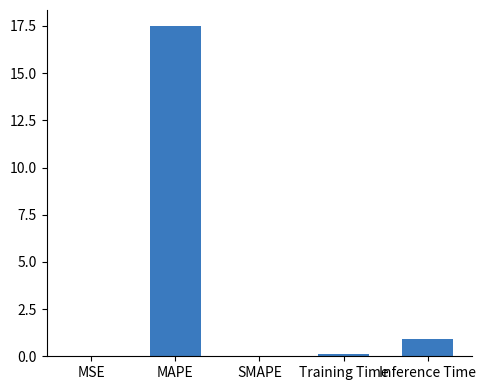

What is the approximate value at MAPE?

17.5